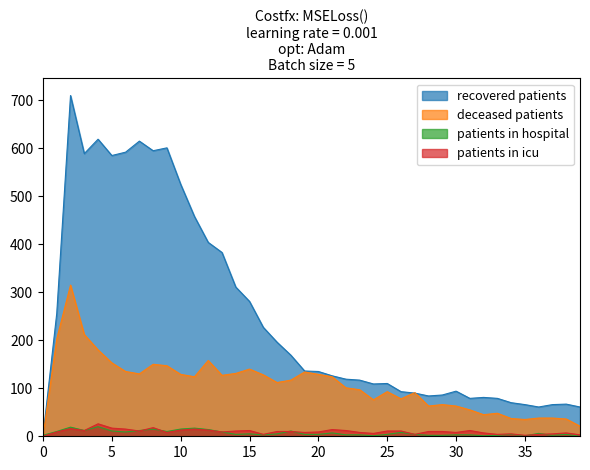

Does the chart have visible grid lines?

No